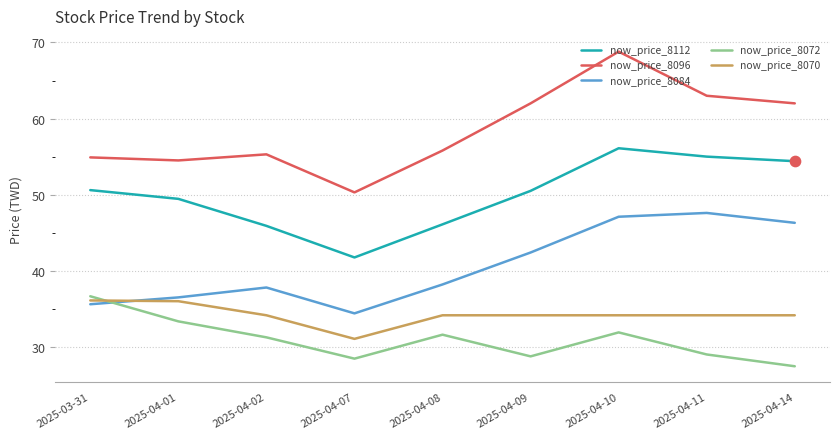

Is the value of now_price_8072 at 2025-04-02 greater than the value of now_price_8070 at 2025-04-10?

No